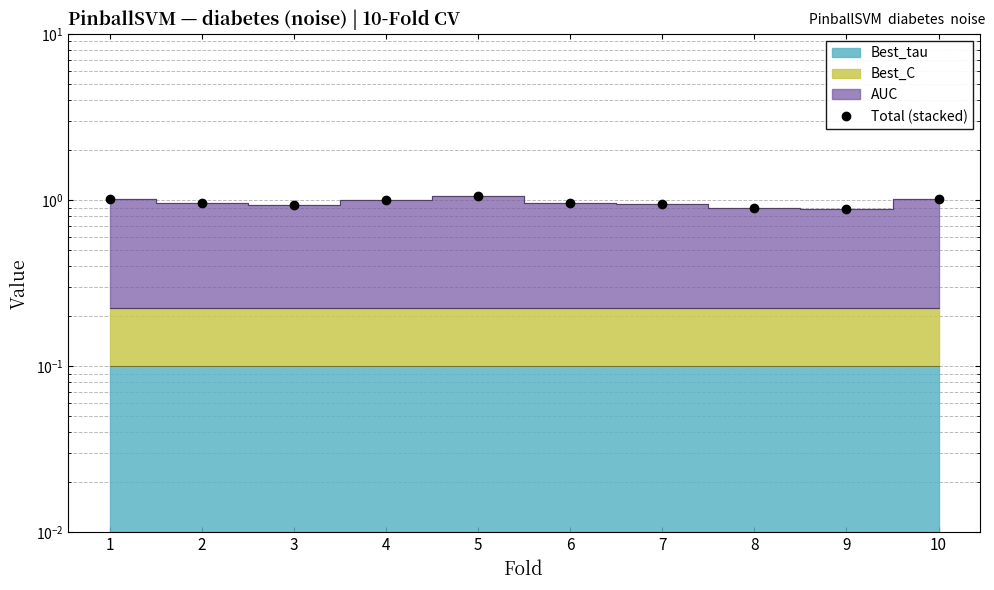

How many interior local peaks (higher than both neighbors) does the data have?

1